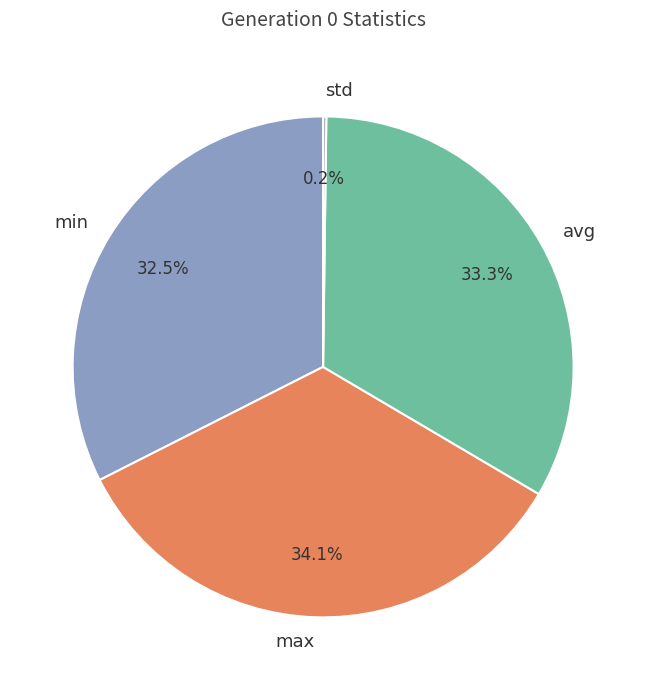

What portion of the pie excludes max?

65.9%